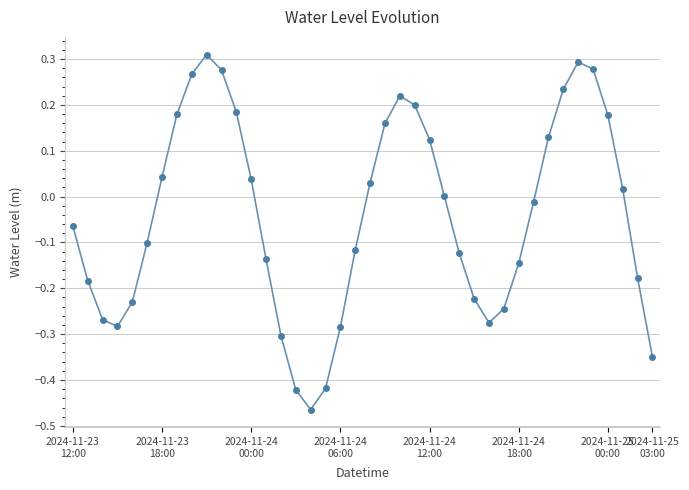

What is the difference between the maximum and second lowest values?

0.7